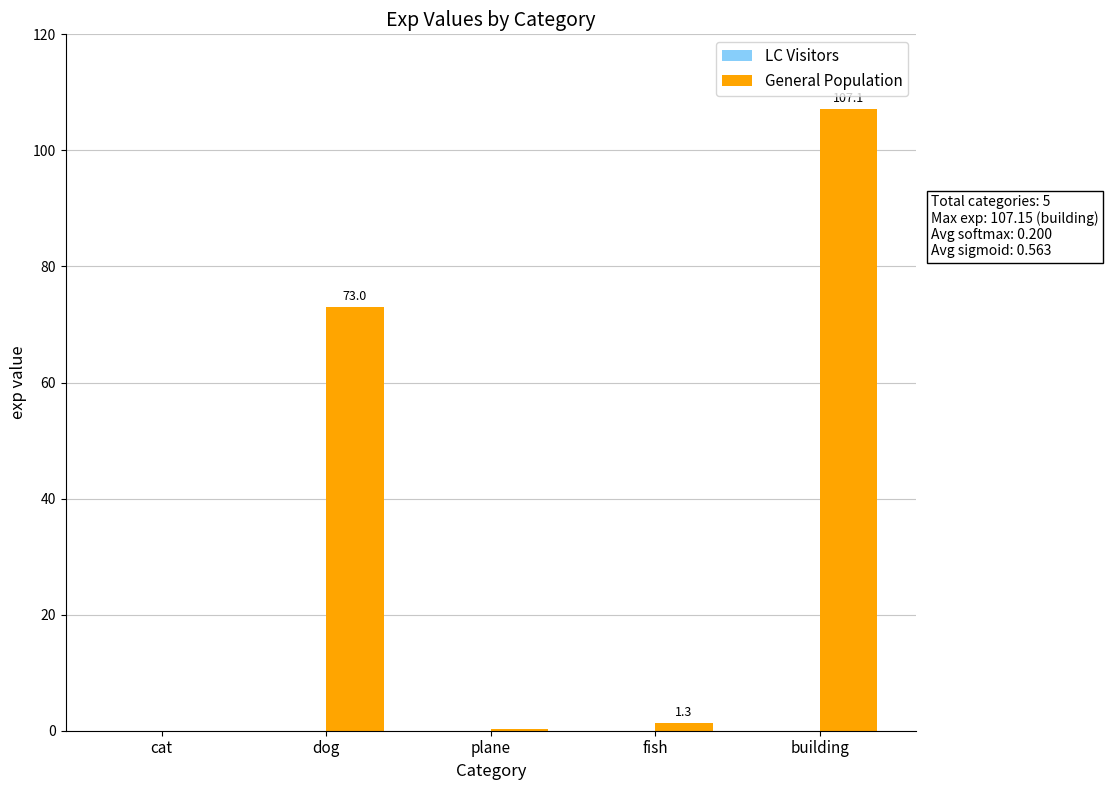

What is the greatest value displayed?

107.1